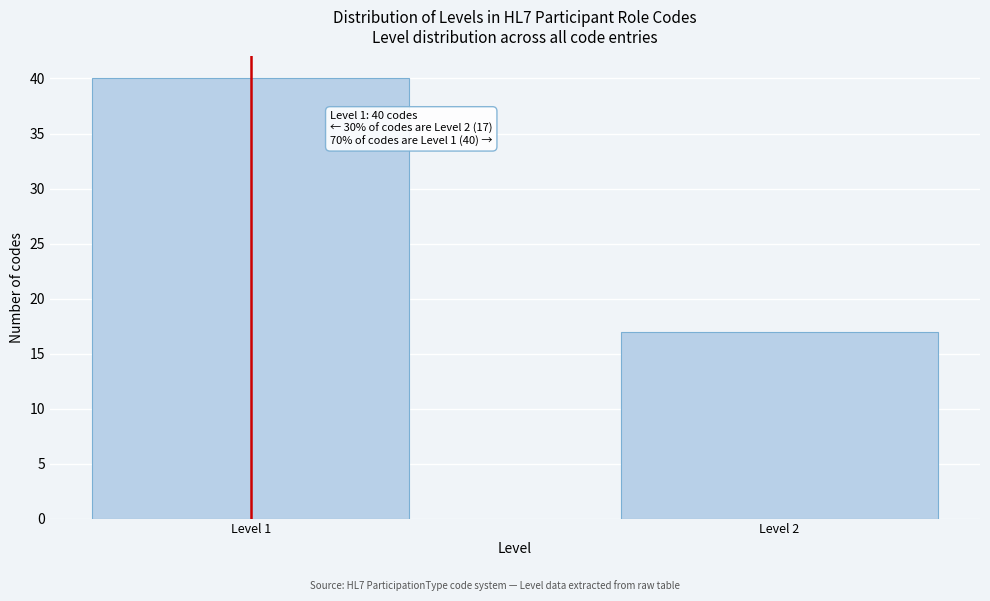

Reading left to right, list all the values displayed in this chart.

40	17